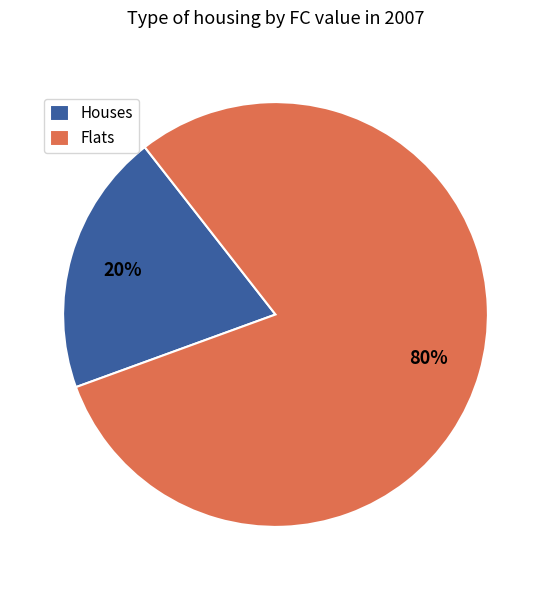

Is it true that Flats is 80% of the pie?

True